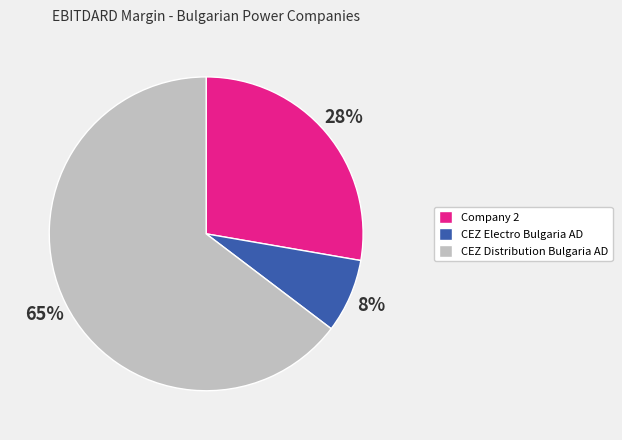

Rank the categories by value from lowest to highest.

CEZ Electro Bulgaria AD, Company 2, CEZ Distribution Bulgaria AD